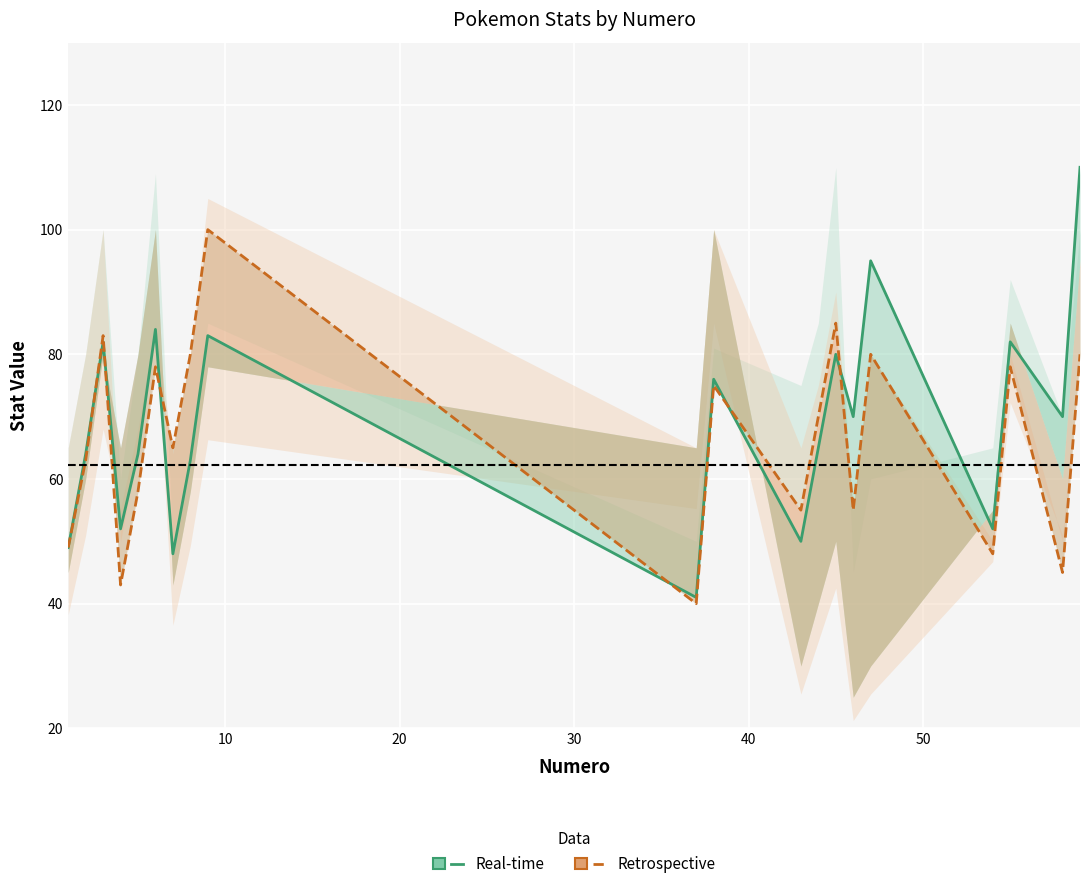

Rank the series by their average value, from highest to lowest.

Ataque (Real-time), Defensa (Retrospective)